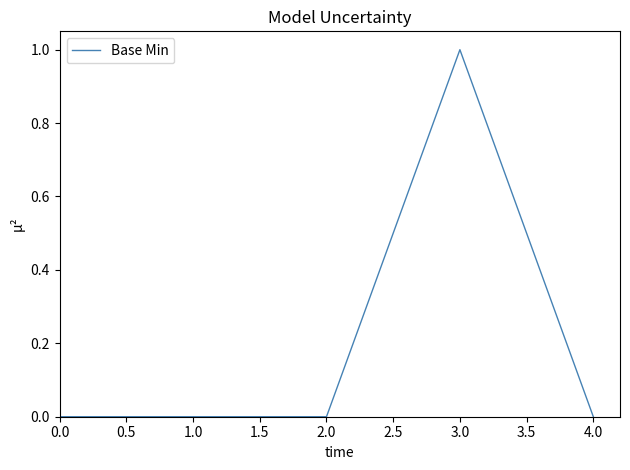

Which label corresponds to the largest value in the chart?

3.0